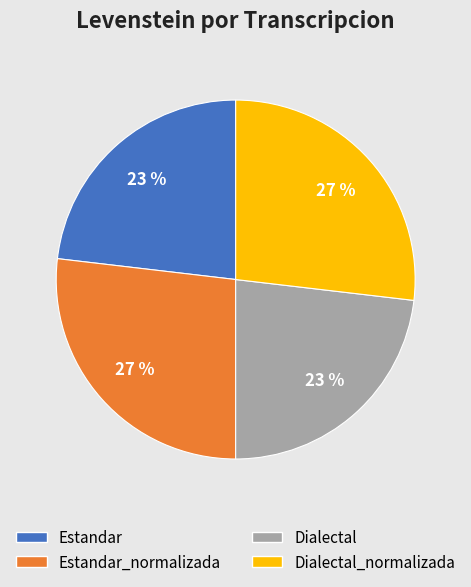

Is it true that Estandar_normalizada is 42% of the pie?

False